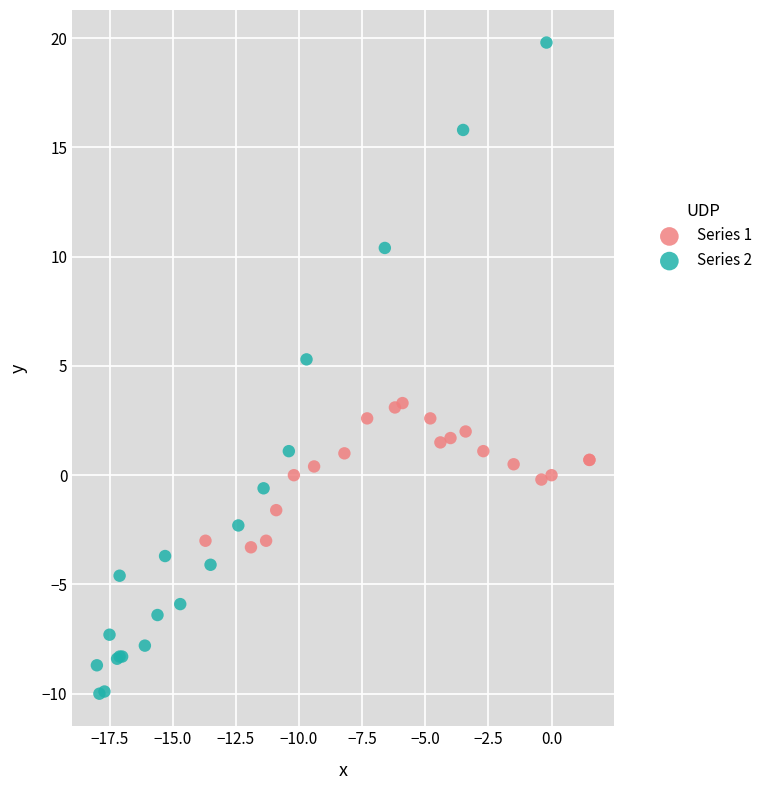

Which series has the largest Y range (max minus min)?

Series 2